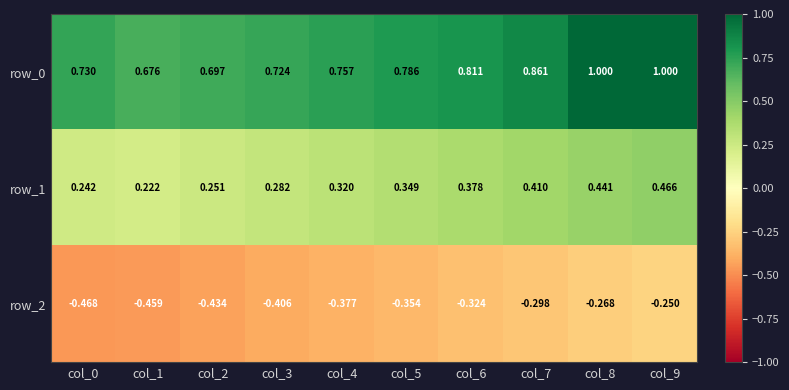

Which series changed the most between col_6 and col_8?

row_0